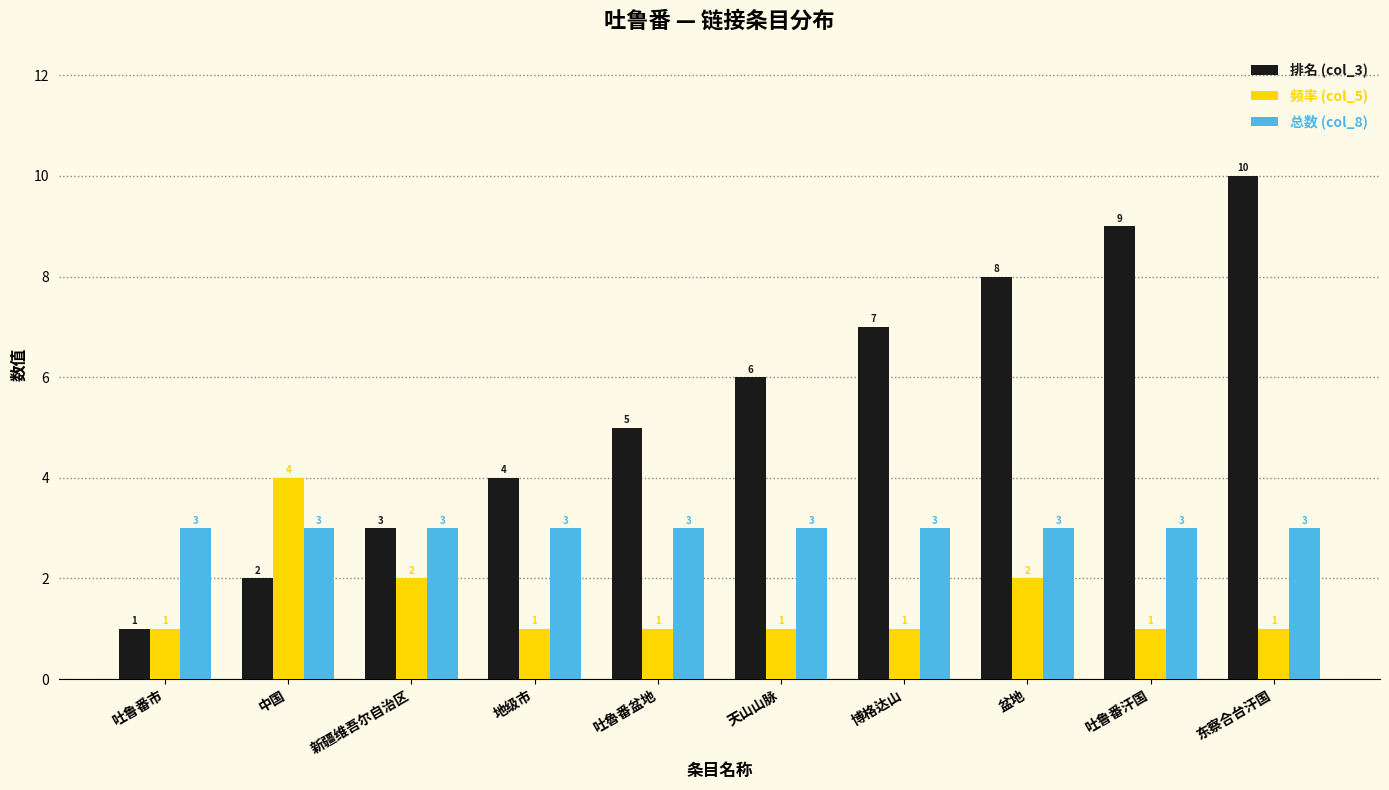

Is it true that 频率 (col_5) equals 1 at 吐鲁番市?

True